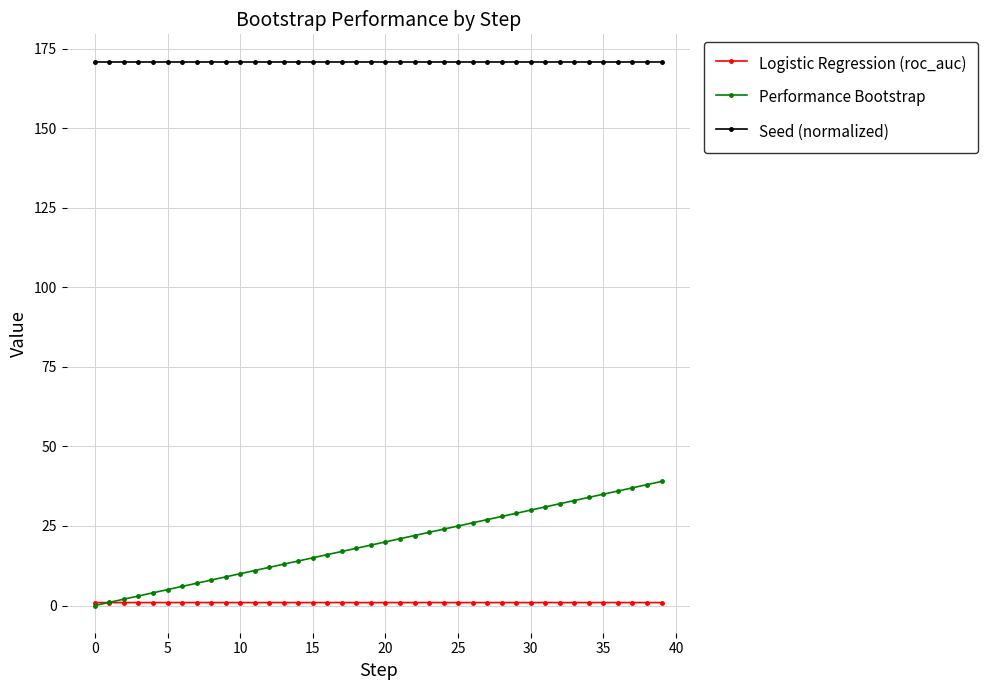

Does the chart display data point markers on the line(s)?

Yes